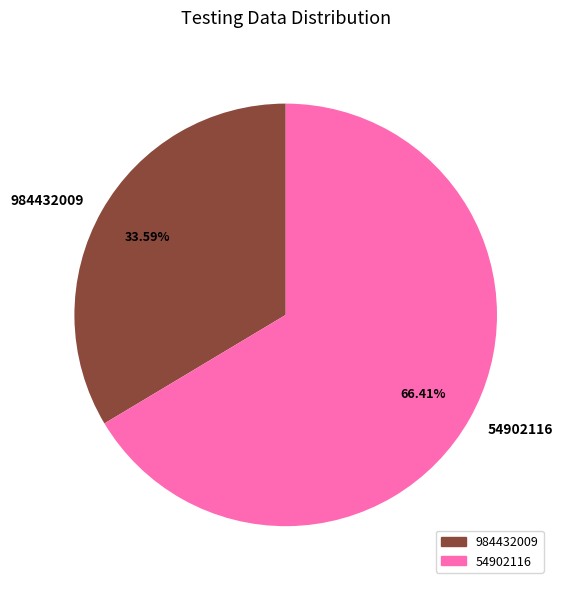

Is there any slice that represents more than half of the pie?

Yes